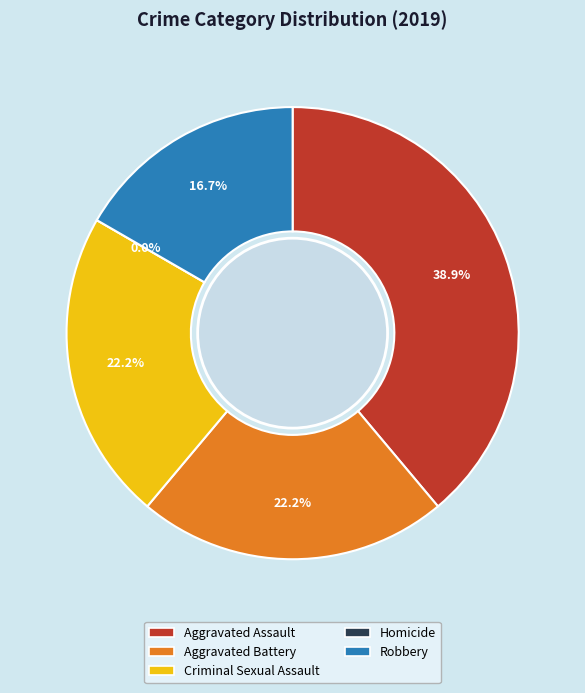

To the nearest percent, what is the difference between the Homicide and Aggravated Assault slice percentages?

39%